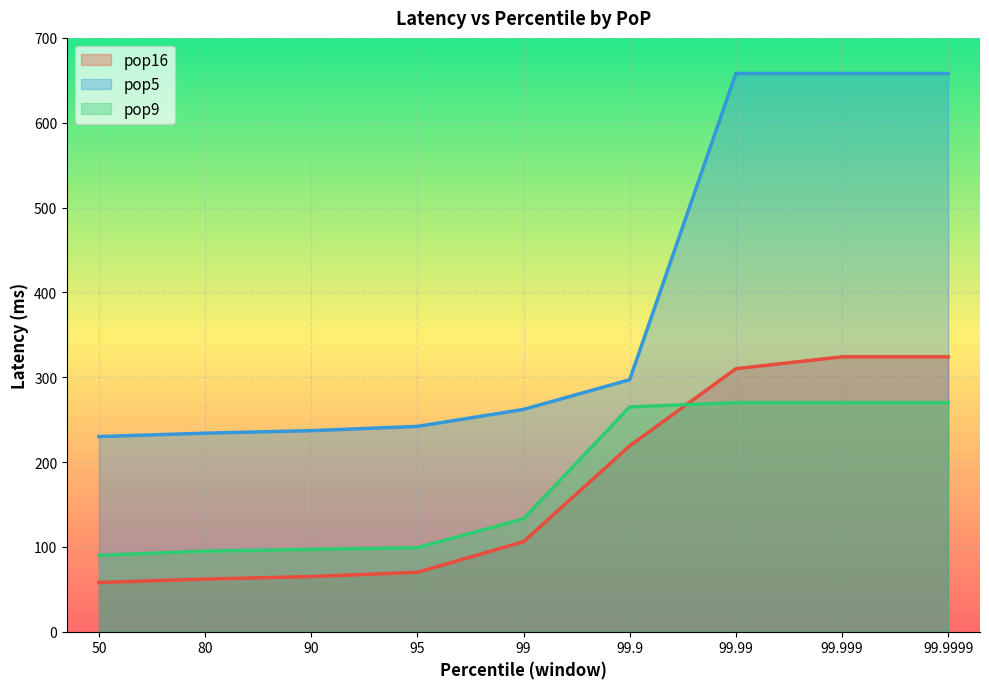

At which category does the chart reach its minimum across all series?

50